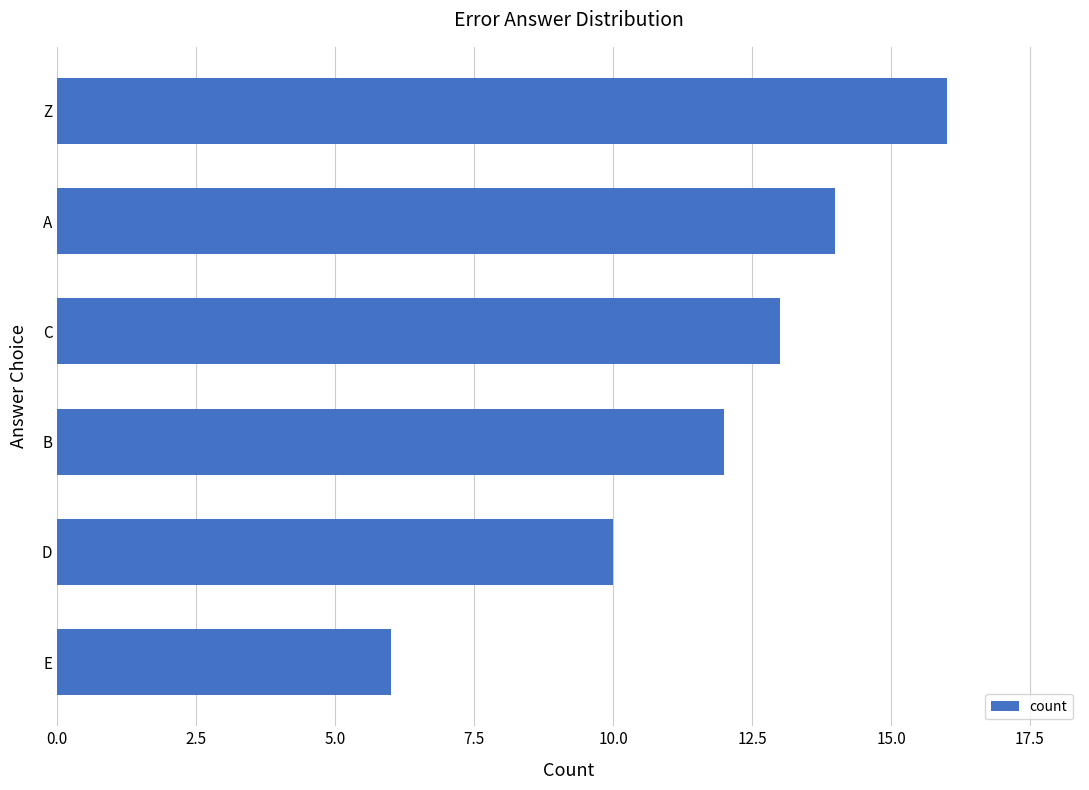

Are the bars horizontal?

Yes